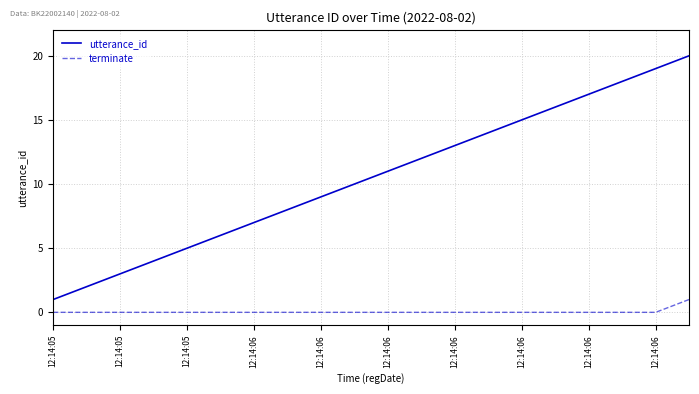

Which series has the largest range (max minus min)?

utterance_id